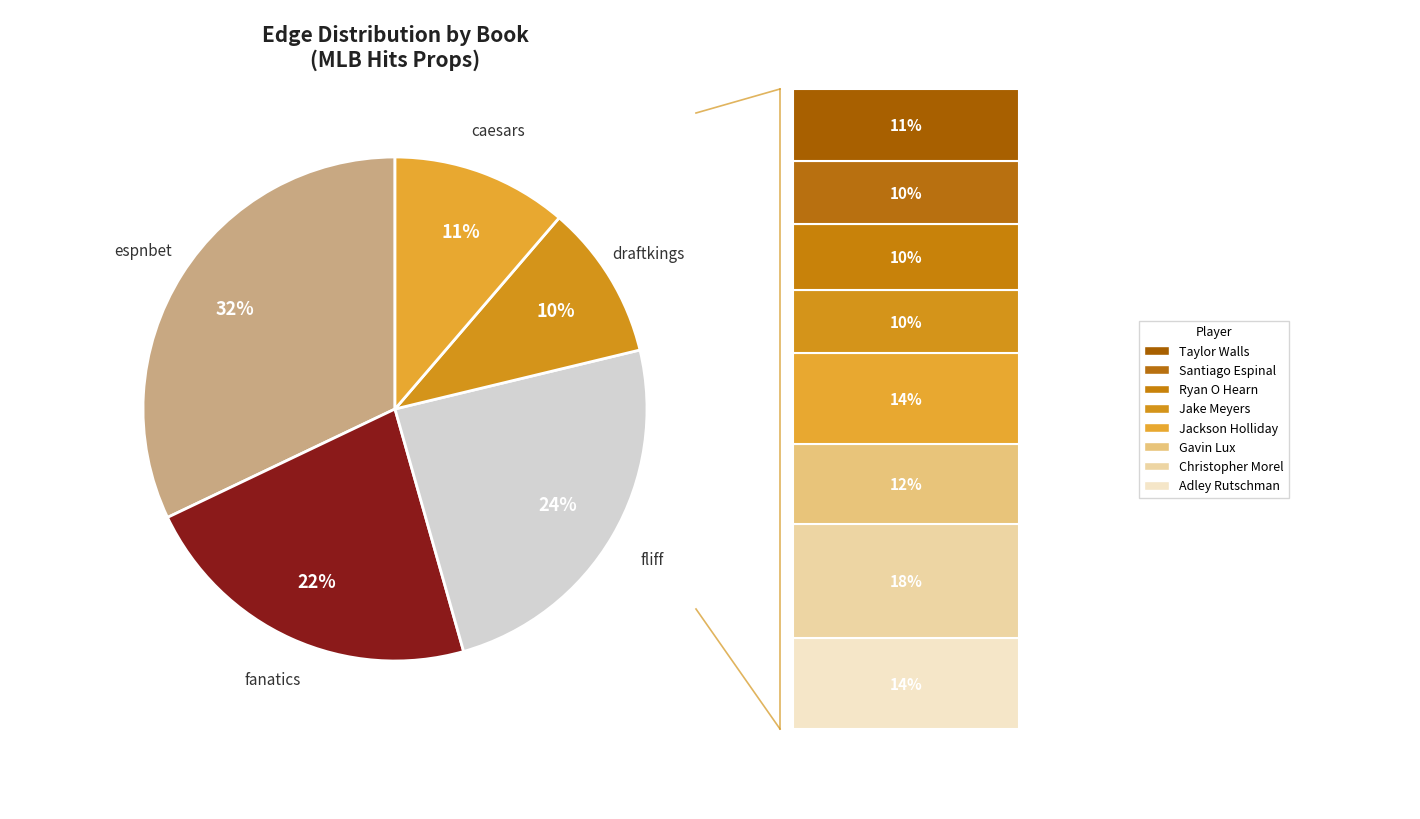

Count the number of slices in the pie.

5